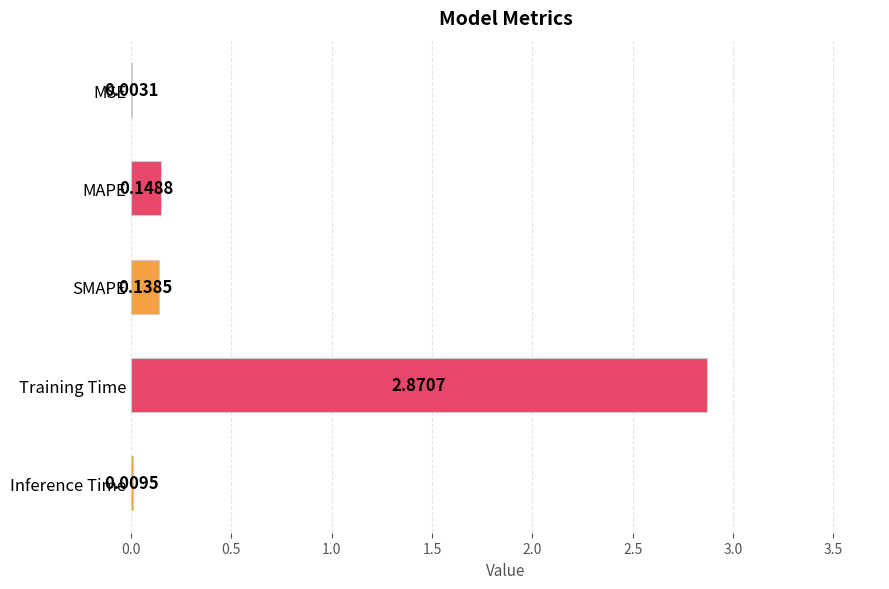

What is the sum of all values?

3.2